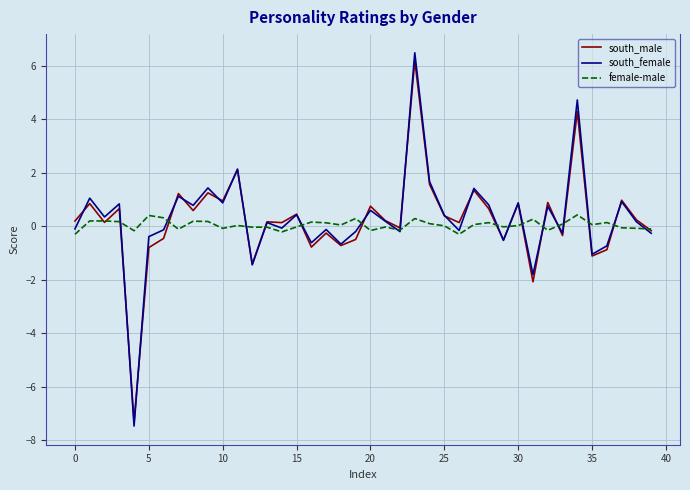

In south_male, how many points are higher than both neighbors (excluding endpoints)?

15